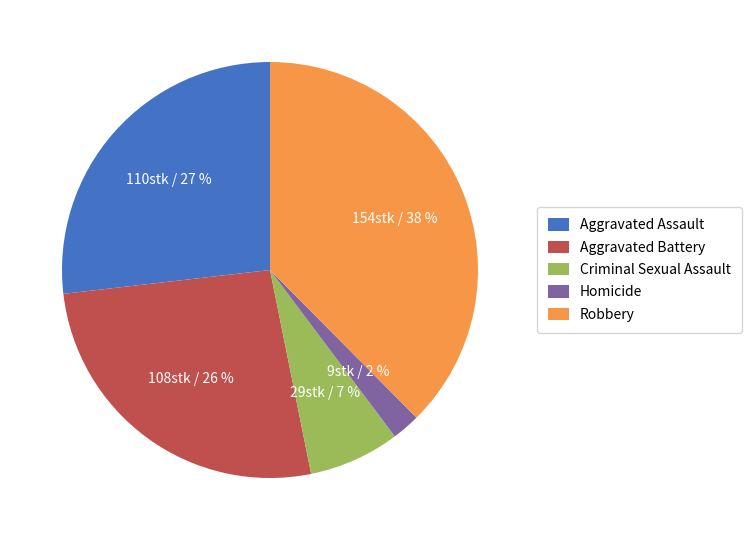

Combined, do Aggravated Assault and Robbery account for over 50%?

Yes